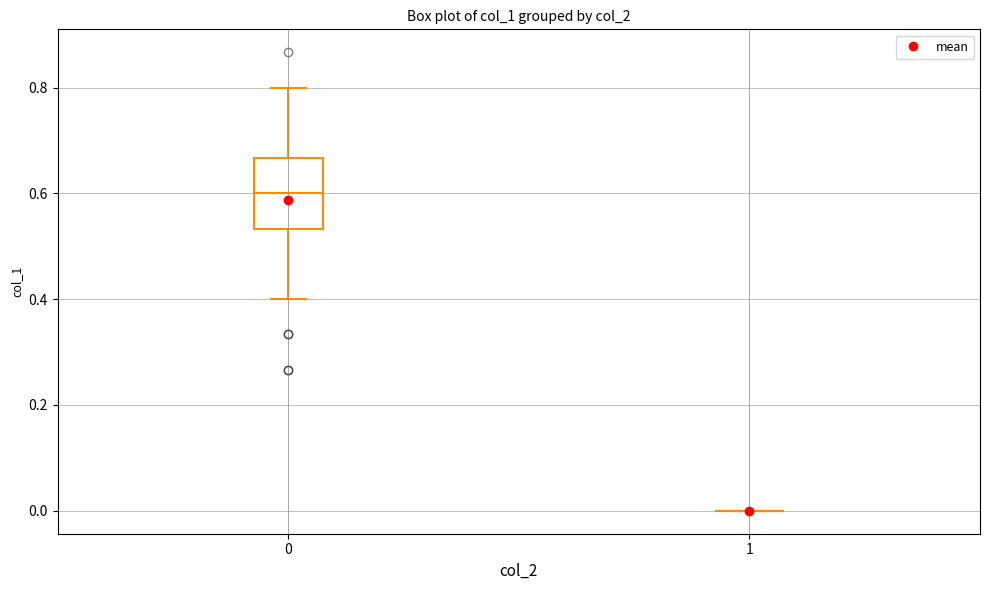

Reading left to right, read every box against the y-axis: the position of its median line, the range the box covers, and the ends of its whiskers. The values are not printed on the chart, so give them approximately, as read against the axis.

0: median 0.60, box 0.54 to 0.66, whiskers 0.40 to 0.80
1: box collapsed to a line at 0.00, whiskers 0.00 to 0.00